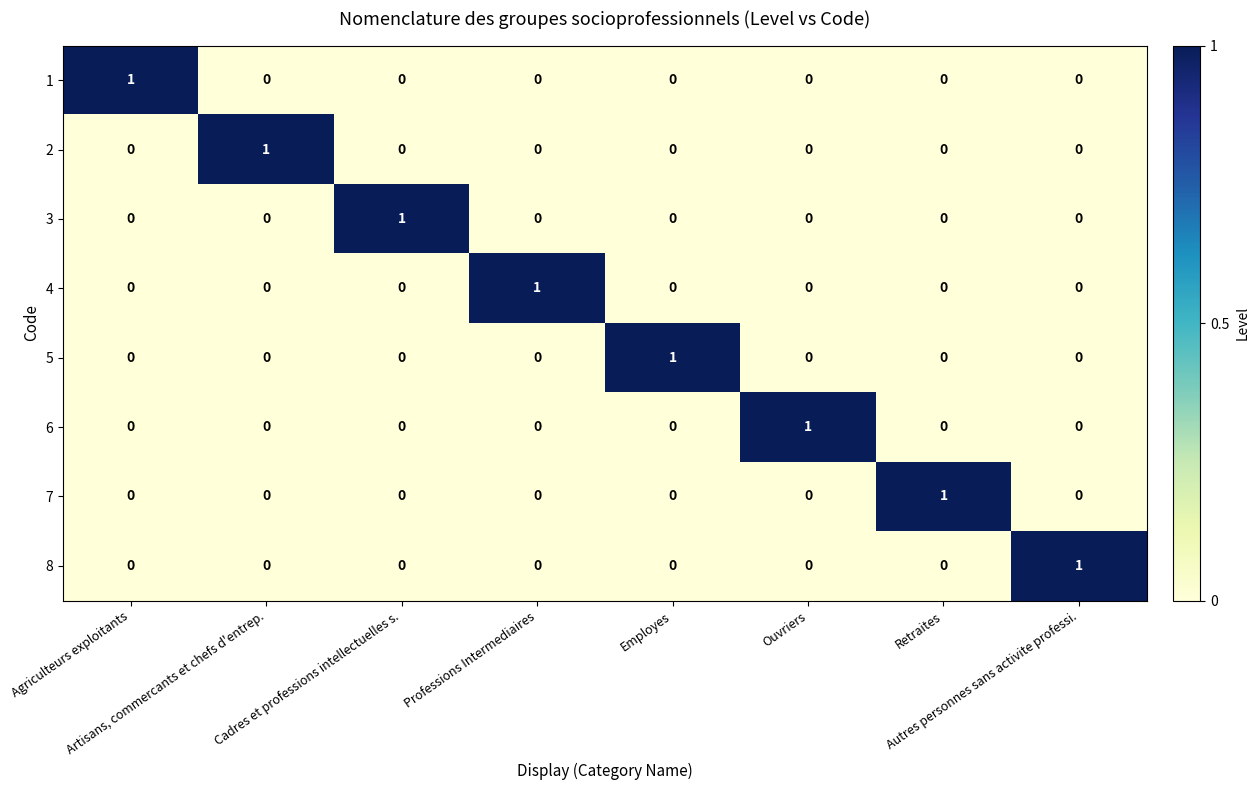

At how many categories does at least one series exceed 0?

8